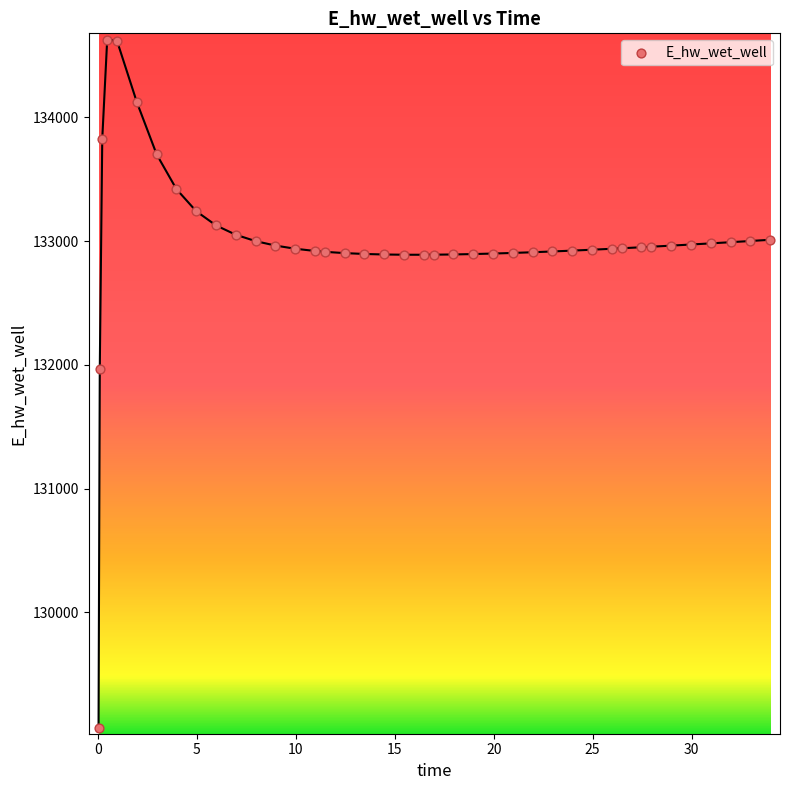

What is the range of X values (max minus min)?

33.9